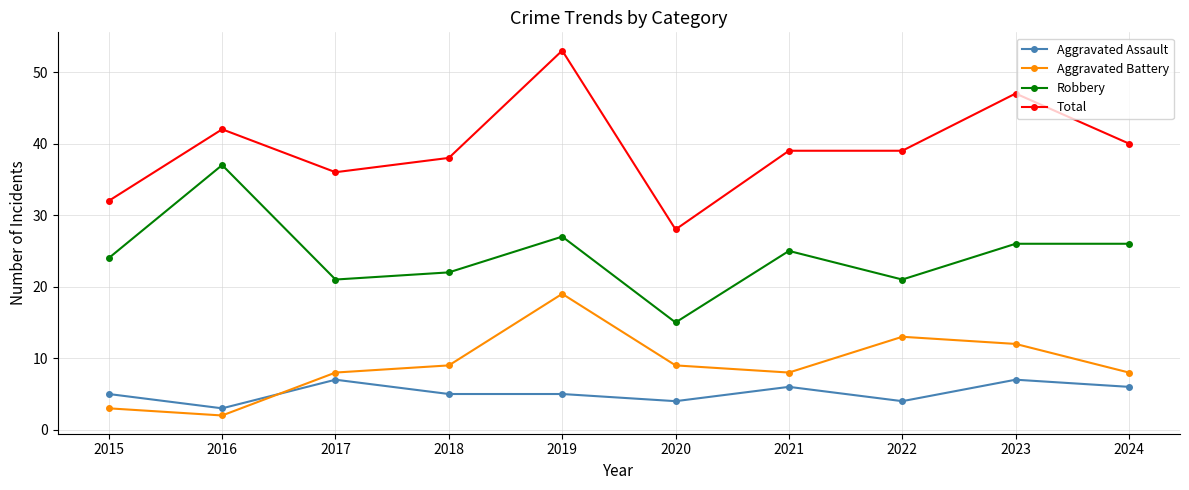

Count the number of categories in the chart.

10